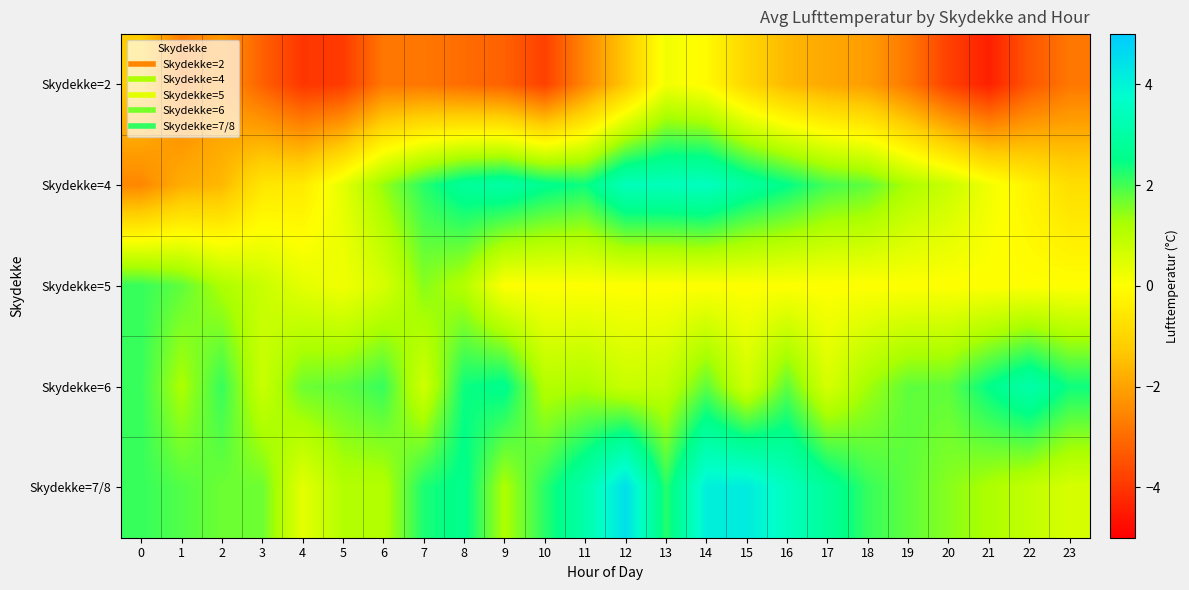

Reading right to left, what are all the values shown in this chart?

Skydekke=2: 23=-2.8	22=-3.4	21=-4.4	20=-3.8	19=-2.8	18=-2.1	17=-1.9	16=-1.6	15=-1.0	14=-0.1	13=0.2	12=-1.3	11=-2.5	10=-3.8	9=-3.2	8=-3.0	7=-2.8	6=-2.8	5=-3.9	4=-4.0	3=-3.2	2=-2.2	1=-2.7	0=-1.2
Skydekke=4: 23=-0.8	22=-0.3	21=0.2	20=0.8	19=1.2	18=1.8	17=2.0	16=2.5	15=2.9	14=3.5	13=3.4	12=3.4	11=2.4	10=2.6	9=3.0	8=2.8	7=2.2	6=1.4	5=0.4	4=-0.5	3=-0.6	2=-1.6	1=-1.8	0=-2.5
Skydekke=5: 23=0.0	22=0.0	21=0.0	20=0.0	19=0.0	18=0.0	17=0.0	16=0.0	15=0.0	14=0.0	13=0.0	12=0.0	11=0.0	10=0.0	9=0.0	8=1.1	7=1.5	6=0.6	5=0.2	4=0.4	3=0.8	2=1.2	1=1.8	0=2.1
Skydekke=6: 23=2.4	22=3.1	21=2.5	20=1.8	19=1.8	18=1.3	17=0.6	16=1.8	15=0.7	14=1.8	13=0.9	12=0.8	11=1.2	10=1.1	9=2.6	8=2.4	7=0.7	6=2.1	5=1.8	4=1.7	3=0.8	2=2.1	1=1.2	0=2.1
Skydekke=7/8: 23=0.6	22=0.9	21=1.2	20=1.5	19=1.8	18=2.1	17=2.8	16=3.5	15=4.2	14=4.1	13=2.2	12=4.5	11=3.1	10=2.2	9=1.2	8=2.6	7=2.3	6=1.1	5=1.1	4=0.4	3=1.7	2=1.7	1=1.9	0=2.1